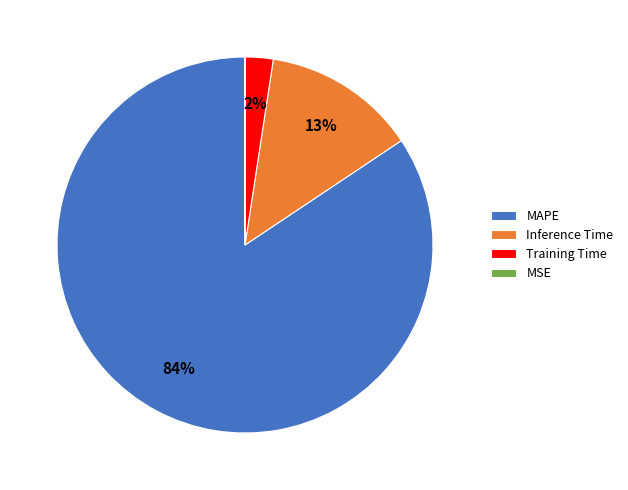

Between Inference Time and MAPE, which is larger?

MAPE